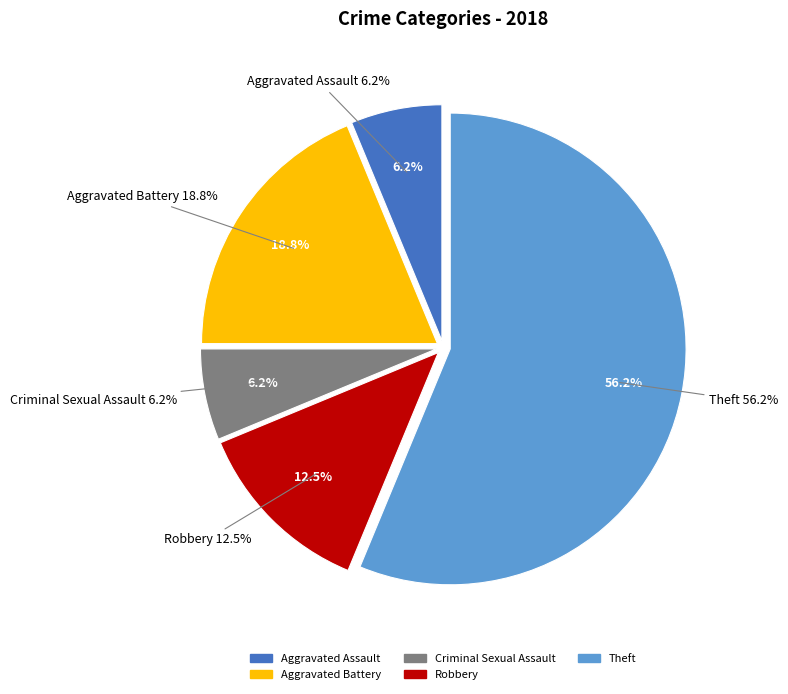

Does any single category account for the majority?

Yes